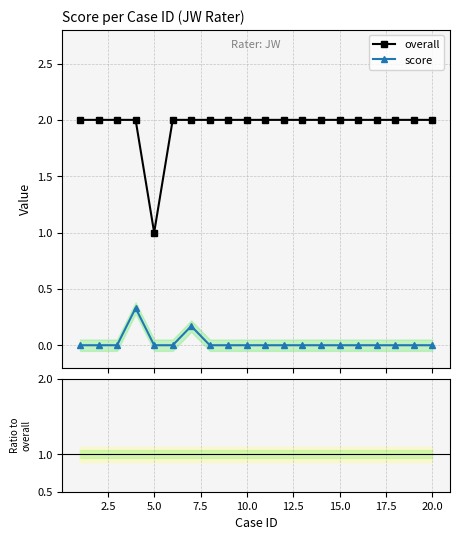

Does the chart have visible grid lines?

Yes